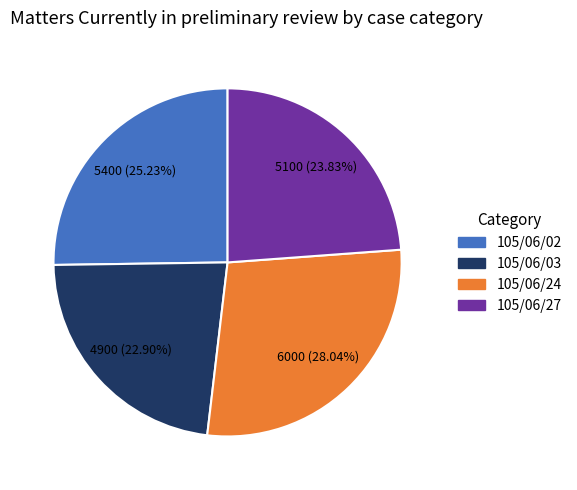

Is it true that 105/06/02 is 25% of the pie?

True